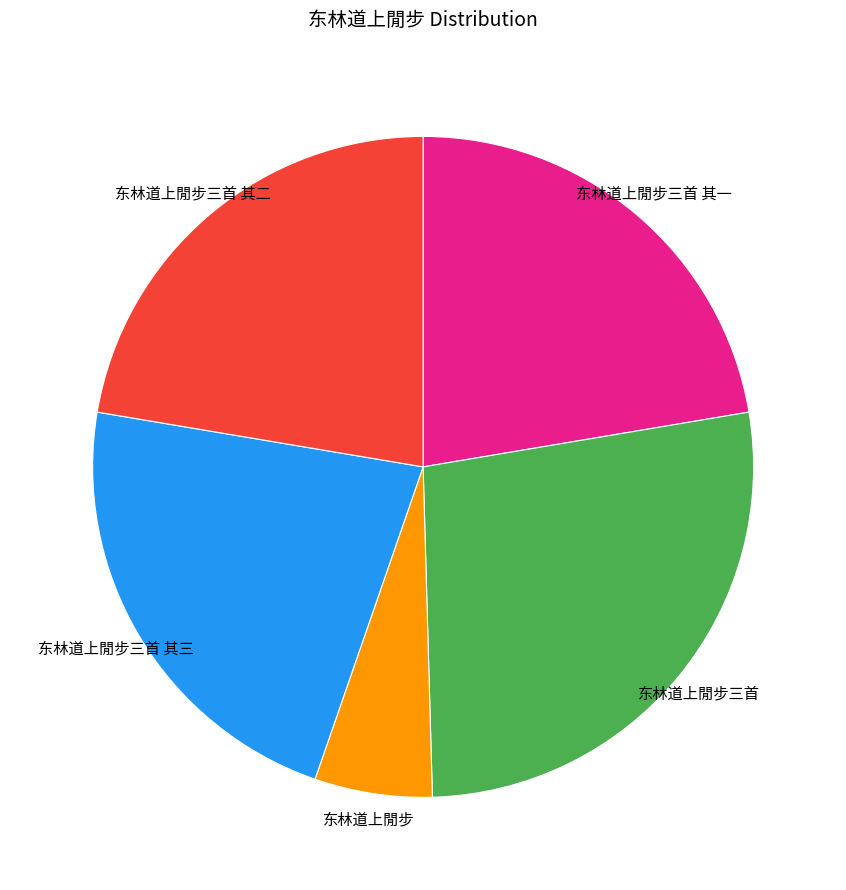

Does any single category account for the majority?

No